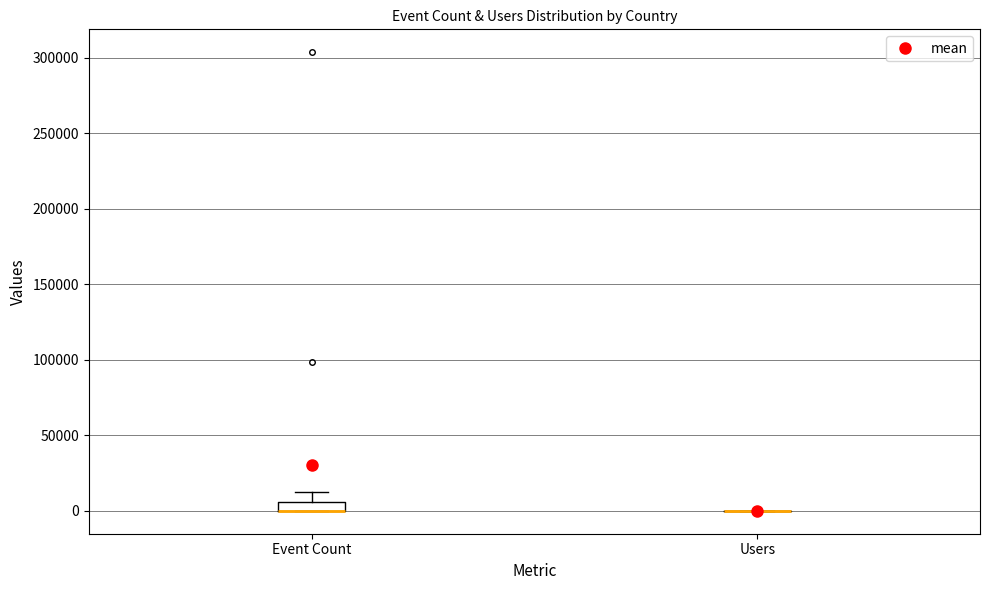

Comparing the boxes themselves (not the whiskers), which one is the tallest?

Event Count